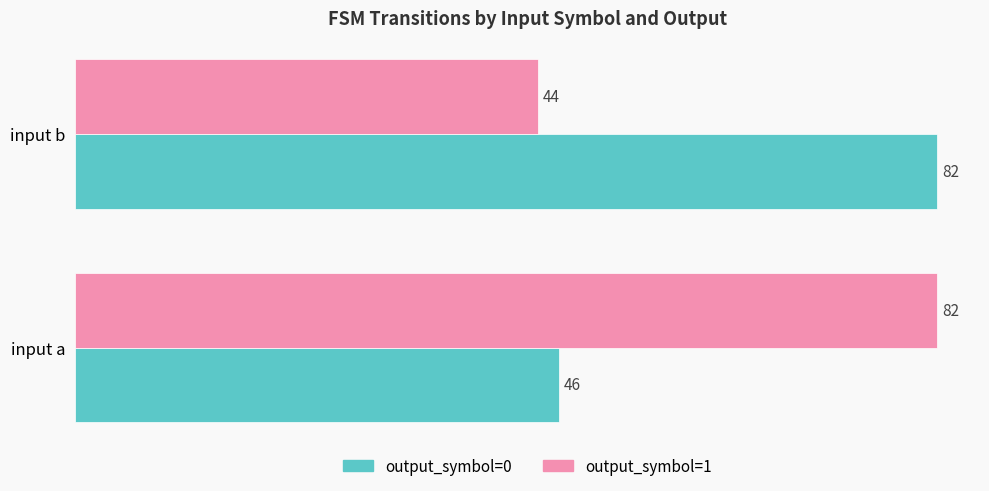

What is the sum of all output_symbol=0 values?

128